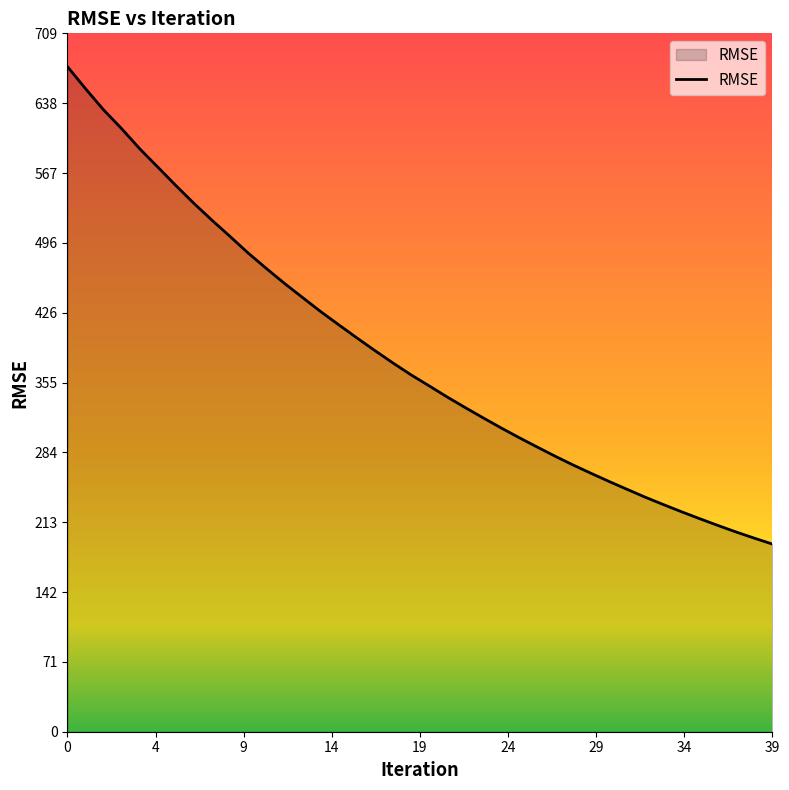

What is the greatest value displayed?

675.5